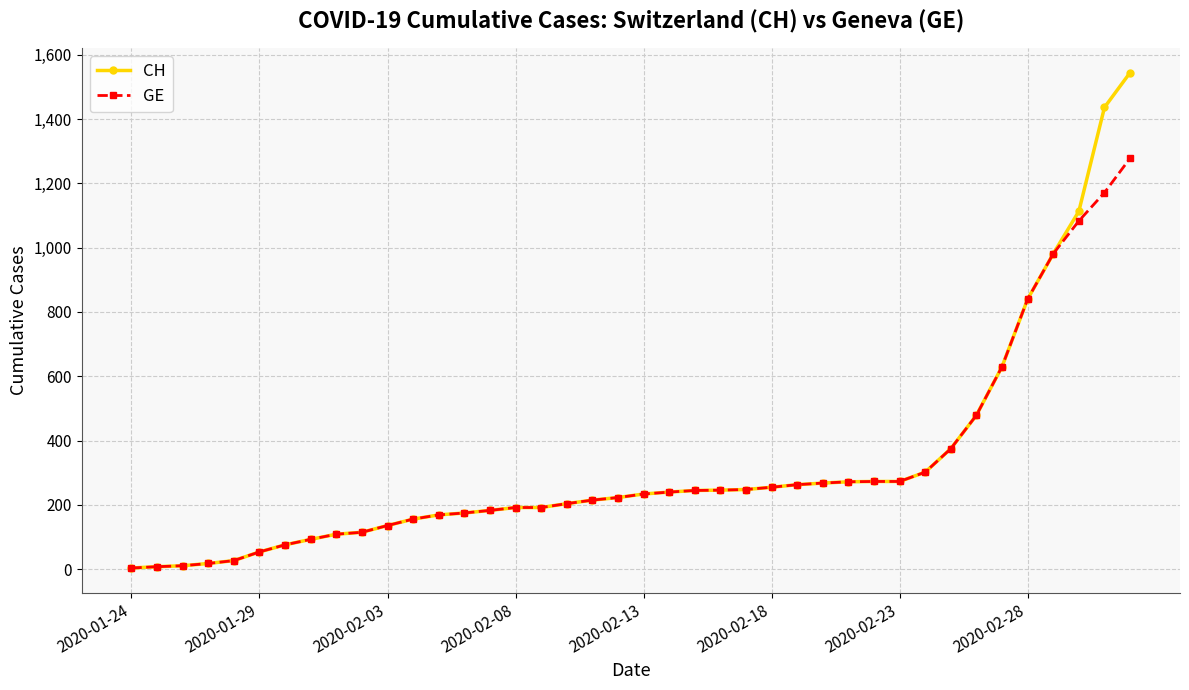

Which series has the largest range (max minus min)?

CH